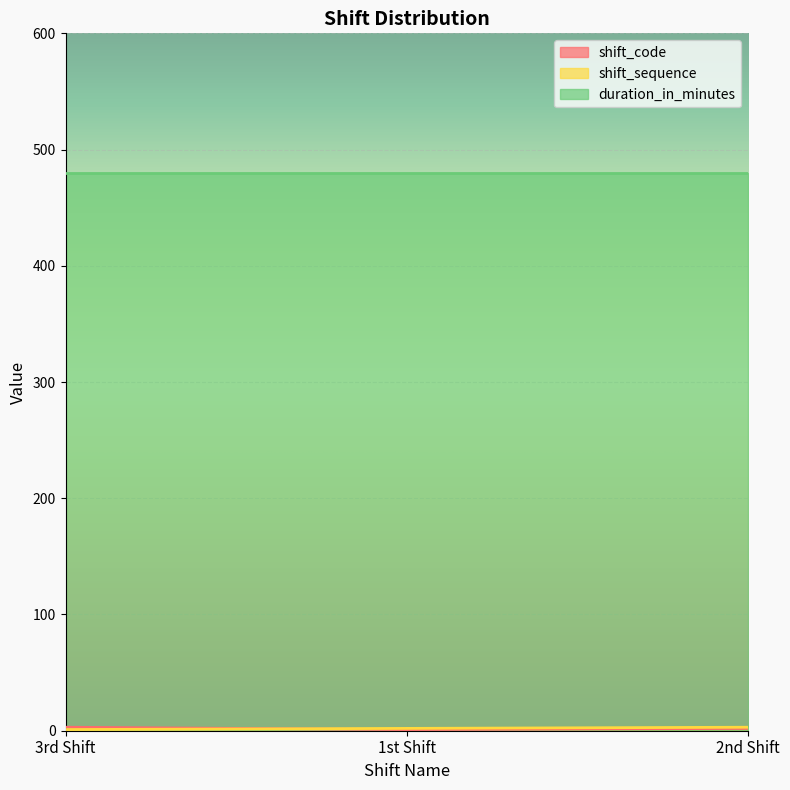

True or false: shift_sequence has a value of 3 at 2nd Shift.

True